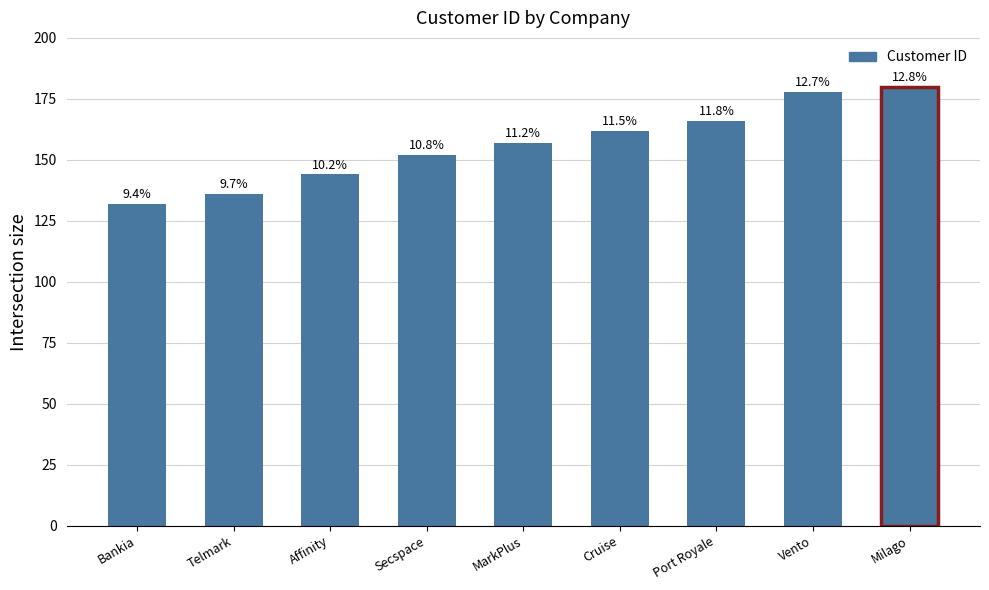

List the labels in order of value, smallest first.

Bankia, Telmark, Affinity, Secspace, MarkPlus, Cruise, Port Royale, Vento, Milago